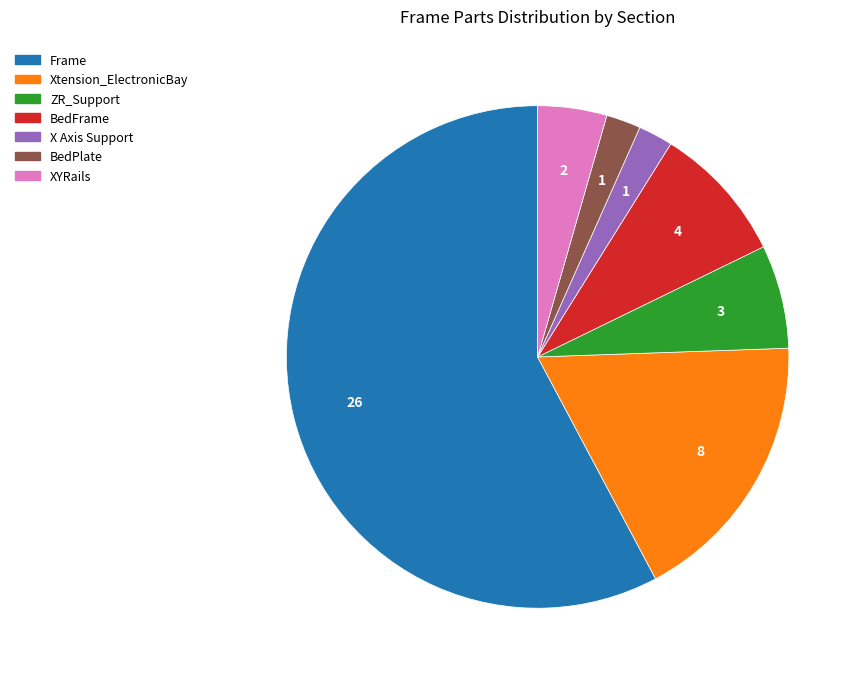

Approximately how many times larger is the value at ZR_Support compared to Frame?

0.1